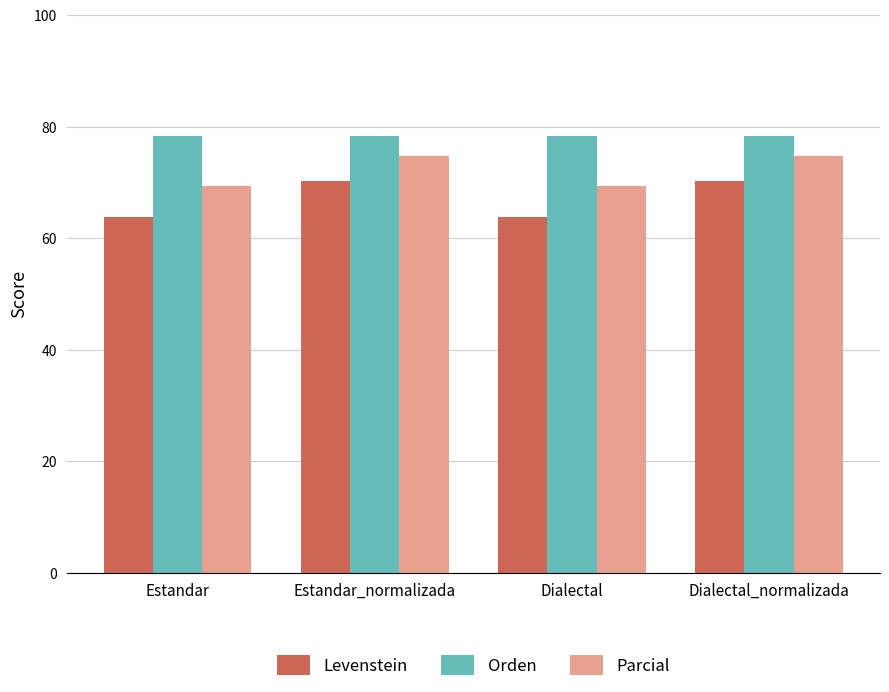

What is the difference between the Levenstein values at Dialectal and Dialectal_normalizada?

6.6